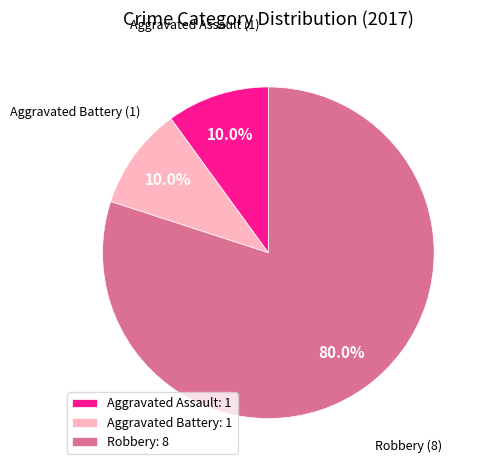

What is the majority slice?

Robbery: 8